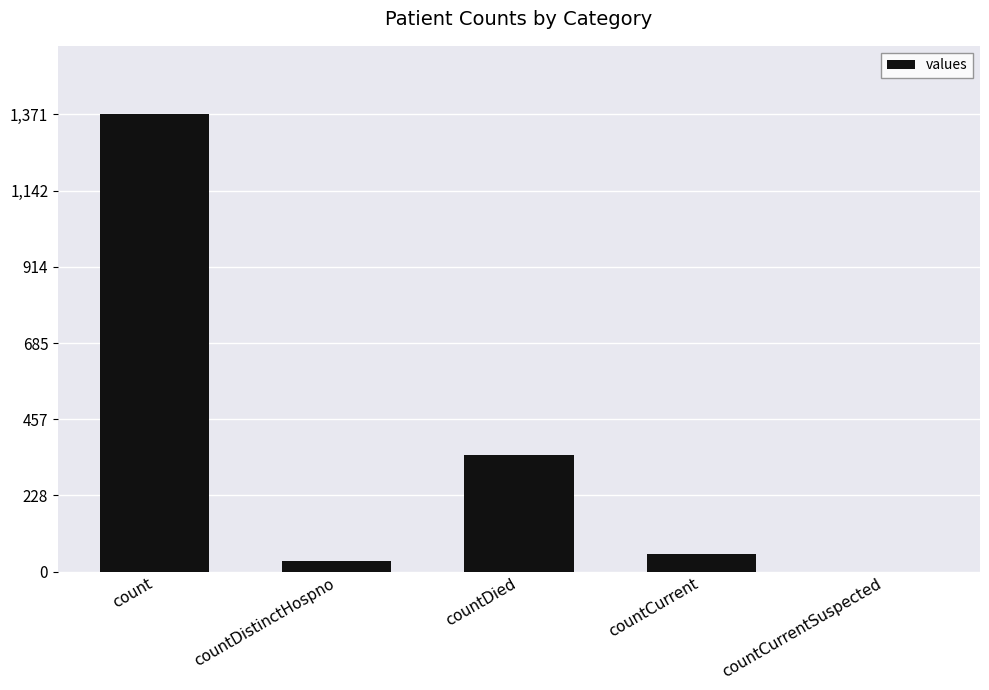

True or false: the data shows 564 at countDied.

False